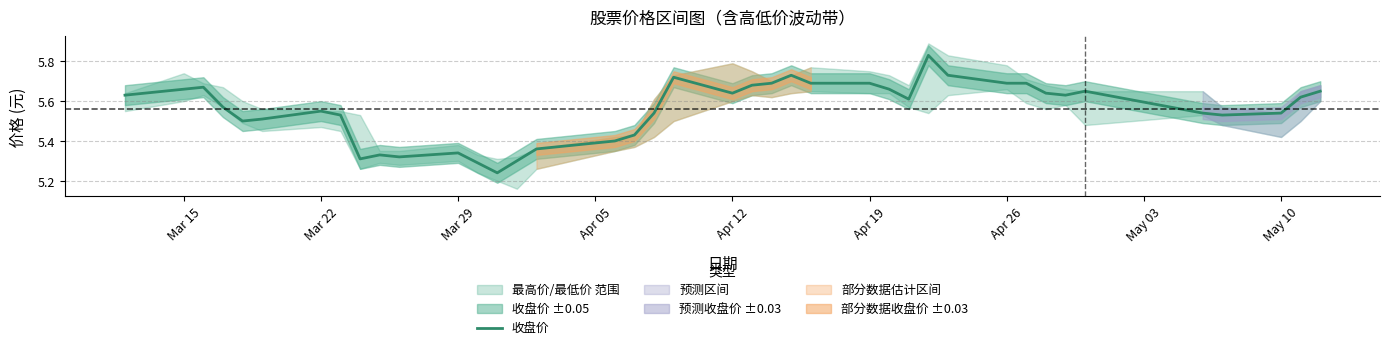

What is the difference between the maximum and second lowest values?

0.5